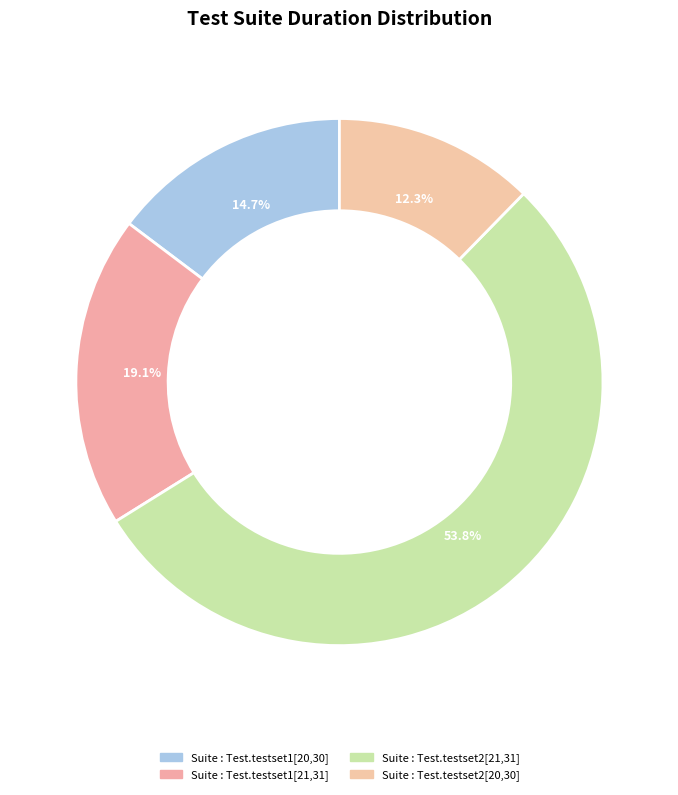

To the nearest percent, what is the combined percentage of Suite : Test.testset1[20,30] and Suite : Test.testset1[21,31]?

34%